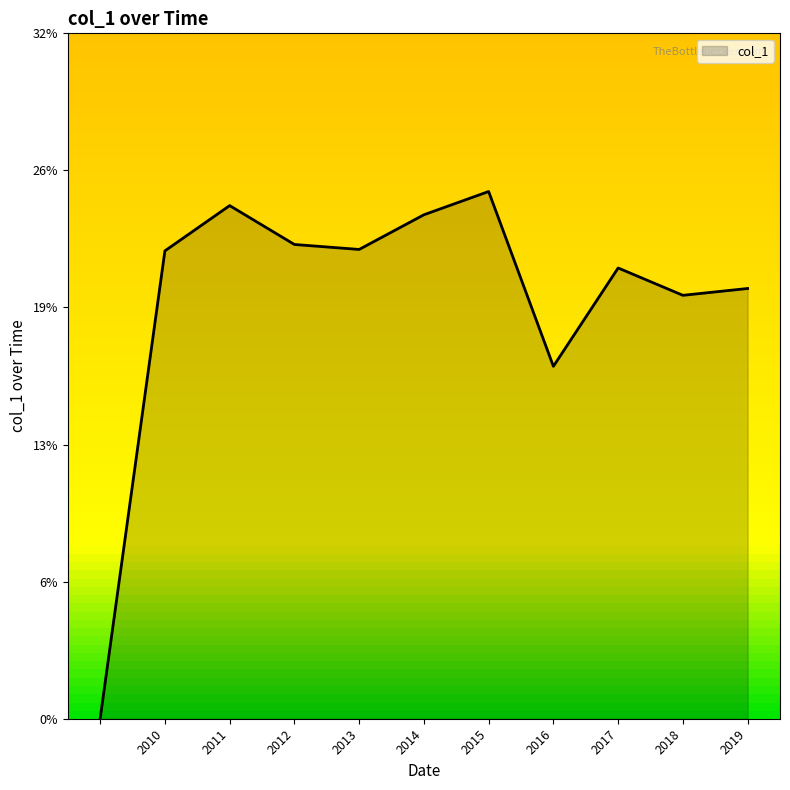

Does the chart have visible grid lines?

No